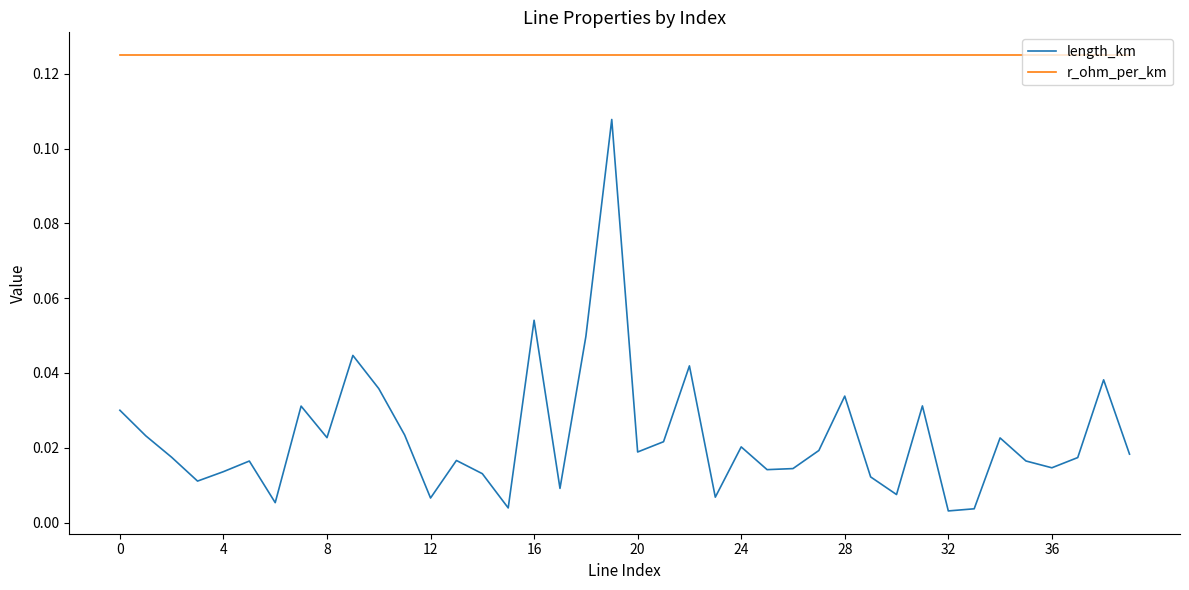

How many interior local valleys does the length_km series have?

12